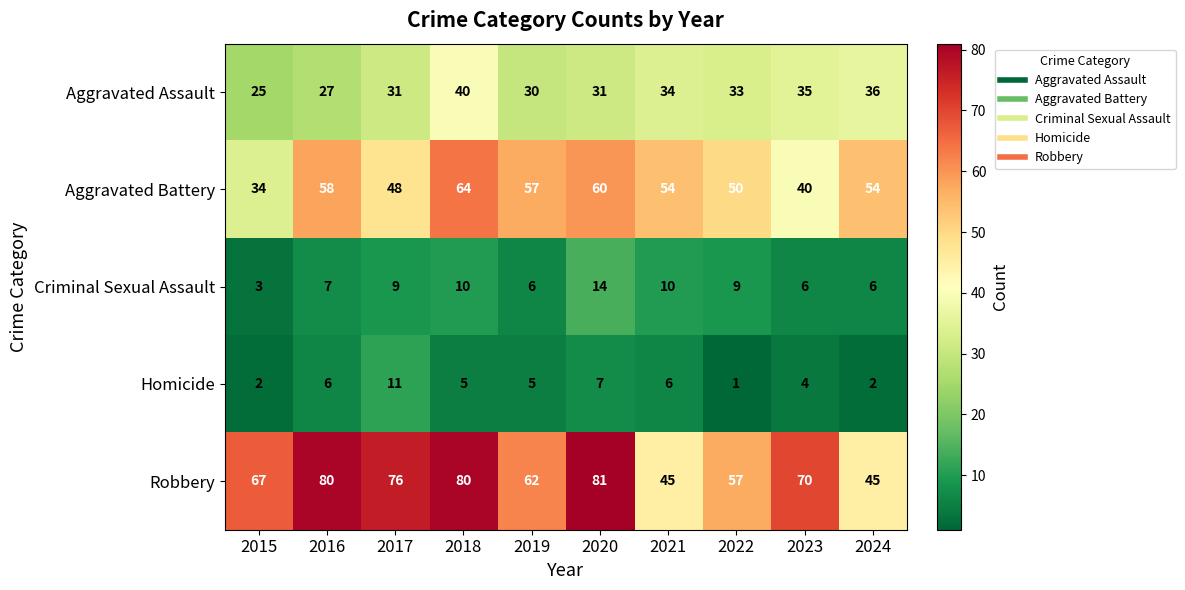

What is the difference between the maximum and second lowest values in the Aggravated Assault series?

13